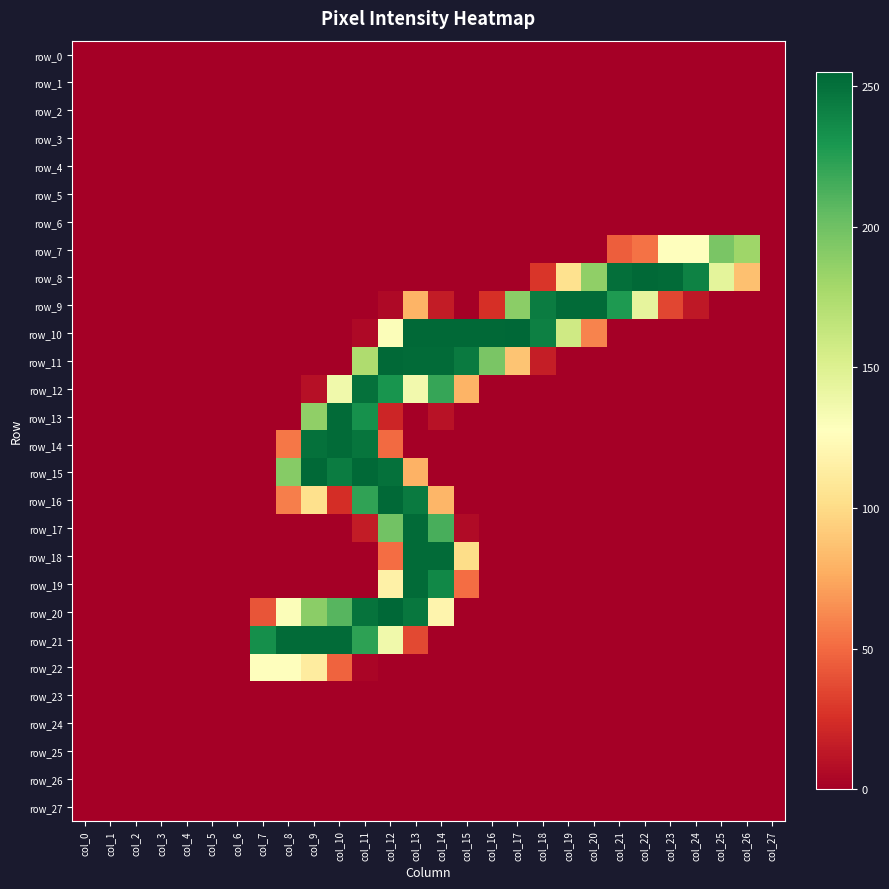

Reading right to left, list all the values displayed in this chart.

row_0: 0	0	0	0	0	0	0	0	0	0	0	0	0	0	0	0	0	0	0	0	0	0	0	0	0	0	0	0
row_1: 0	0	0	0	0	0	0	0	0	0	0	0	0	0	0	0	0	0	0	0	0	0	0	0	0	0	0	0
row_2: 0	0	0	0	0	0	0	0	0	0	0	0	0	0	0	0	0	0	0	0	0	0	0	0	0	0	0	0
row_3: 0	0	0	0	0	0	0	0	0	0	0	0	0	0	0	0	0	0	0	0	0	0	0	0	0	0	0	0
row_4: 0	0	0	0	0	0	0	0	0	0	0	0	0	0	0	0	0	0	0	0	0	0	0	0	0	0	0	0
row_5: 0	0	0	0	0	0	0	0	0	0	0	0	0	0	0	0	0	0	0	0	0	0	0	0	0	0	0	0
row_6: 0	0	0	0	0	0	0	0	0	0	0	0	0	0	0	0	0	0	0	0	0	0	0	0	0	0	0	0
row_7: 0	181	196	128	128	53	45	0	0	0	0	0	0	0	0	0	0	0	0	0	0	0	0	0	0	0	0	0
row_8: 0	86	145	241	253	254	251	187	104	28	0	0	0	0	0	0	0	0	0	0	0	0	0	0	0	0	0	0
row_9: 0	0	0	13	35	144	228	253	253	244	189	25	0	15	80	5	0	0	0	0	0	0	0	0	0	0	0	0
row_10: 0	0	0	0	0	0	0	60	158	242	255	254	254	254	254	130	5	0	0	0	0	0	0	0	0	0	0	0
row_11: 0	0	0	0	0	0	0	0	0	16	88	196	245	253	253	254	174	0	0	0	0	0	0	0	0	0	0	0
row_12: 0	0	0	0	0	0	0	0	0	0	0	0	80	220	136	231	250	137	9	0	0	0	0	0	0	0	0	0
row_13: 0	0	0	0	0	0	0	0	0	0	0	0	0	10	0	20	233	253	187	0	0	0	0	0	0	0	0	0
row_14: 0	0	0	0	0	0	0	0	0	0	0	0	0	0	0	50	248	253	250	55	0	0	0	0	0	0	0	0
row_15: 0	0	0	0	0	0	0	0	0	0	0	0	0	0	79	250	254	244	254	191	0	0	0	0	0	0	0	0
row_16: 0	0	0	0	0	0	0	0	0	0	0	0	0	81	245	254	222	24	103	58	0	0	0	0	0	0	0	0
row_17: 0	0	0	0	0	0	0	0	0	0	0	0	6	214	253	199	15	0	0	0	0	0	0	0	0	0	0	0
row_18: 0	0	0	0	0	0	0	0	0	0	0	0	101	253	253	51	0	0	0	0	0	0	0	0	0	0	0	0
row_19: 0	0	0	0	0	0	0	0	0	0	0	0	51	238	253	116	0	0	0	0	0	0	0	0	0	0	0	0
row_20: 0	0	0	0	0	0	0	0	0	0	0	0	0	119	247	255	249	209	189	130	41	0	0	0	0	0	0	0
row_21: 0	0	0	0	0	0	0	0	0	0	0	0	0	0	36	137	223	253	253	253	234	0	0	0	0	0	0	0
row_22: 0	0	0	0	0	0	0	0	0	0	0	0	0	0	0	0	3	47	112	127	127	0	0	0	0	0	0	0
row_23: 0	0	0	0	0	0	0	0	0	0	0	0	0	0	0	0	0	0	0	0	0	0	0	0	0	0	0	0
row_24: 0	0	0	0	0	0	0	0	0	0	0	0	0	0	0	0	0	0	0	0	0	0	0	0	0	0	0	0
row_25: 0	0	0	0	0	0	0	0	0	0	0	0	0	0	0	0	0	0	0	0	0	0	0	0	0	0	0	0
row_26: 0	0	0	0	0	0	0	0	0	0	0	0	0	0	0	0	0	0	0	0	0	0	0	0	0	0	0	0
row_27: 0	0	0	0	0	0	0	0	0	0	0	0	0	0	0	0	0	0	0	0	0	0	0	0	0	0	0	0